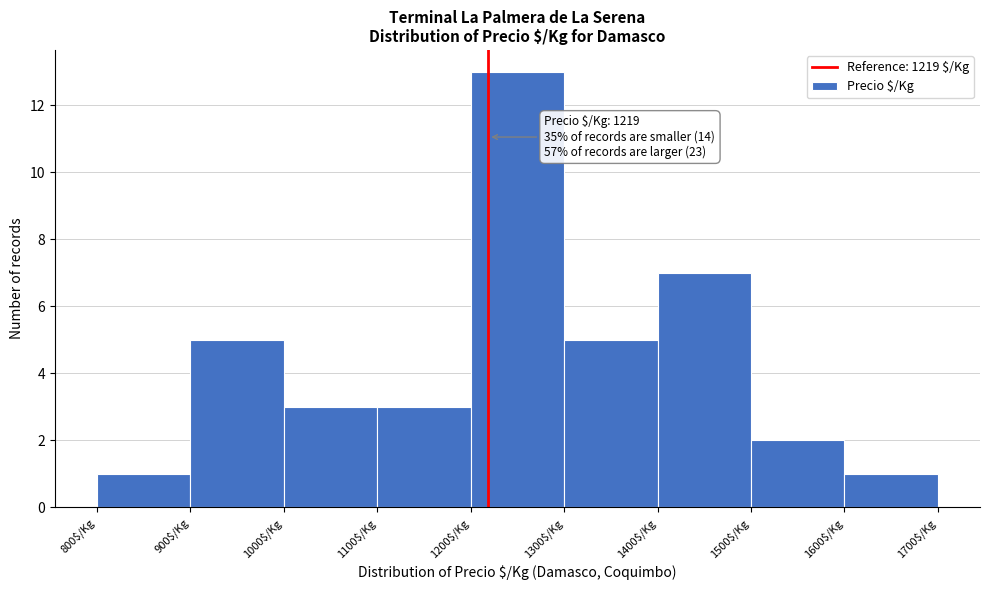

Which range on the x-axis has the tallest bar?

1200 to 1300